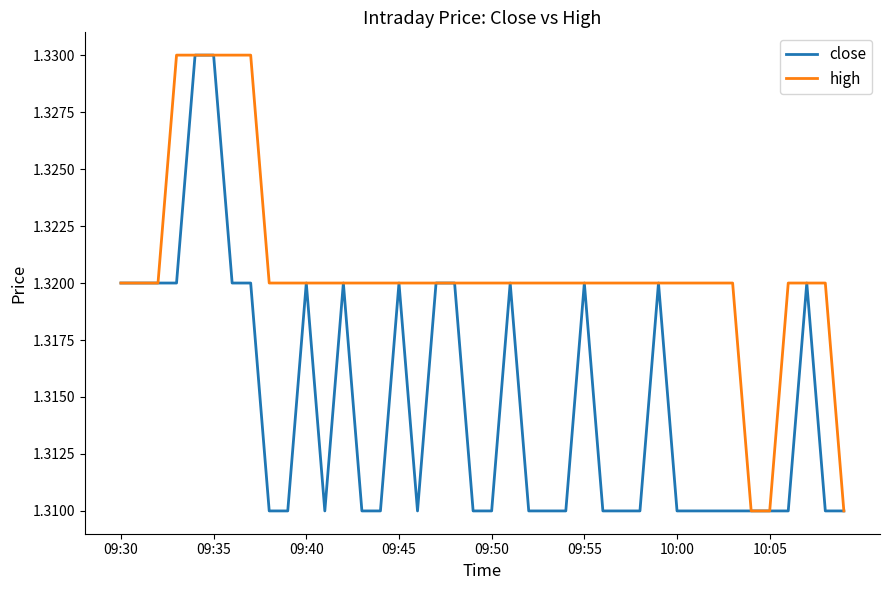

How many lines are shown in the chart?

2